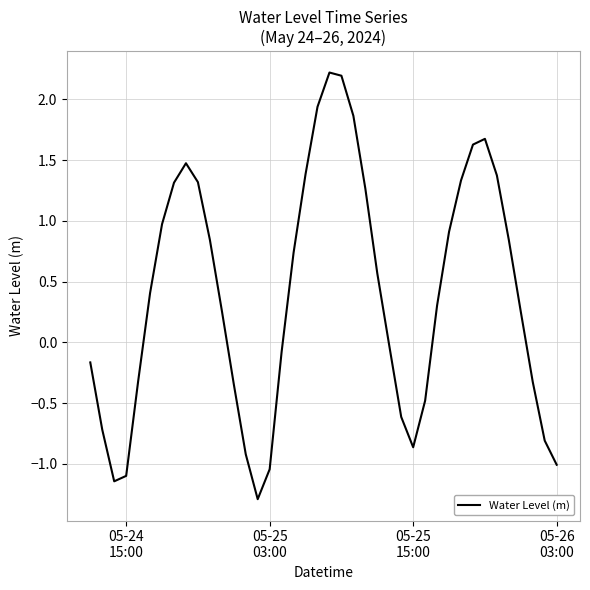

What is the minimum value shown in the chart?

-1.3